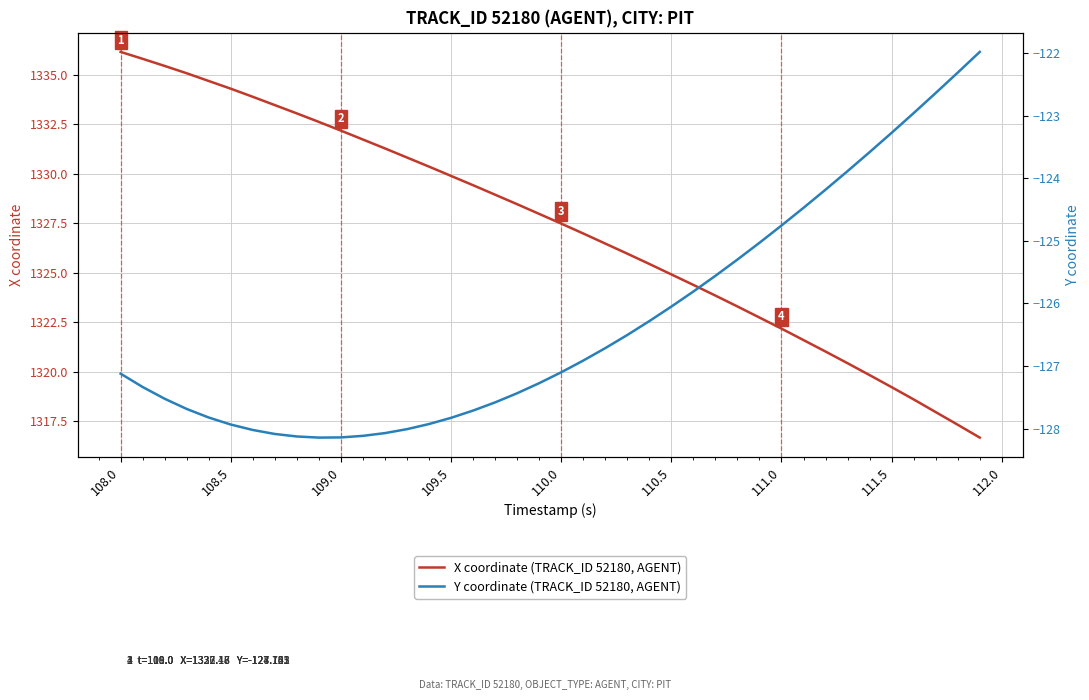

What is the lowest value of the X coordinate (TRACK_ID 52180, AGENT) series?

1316.7